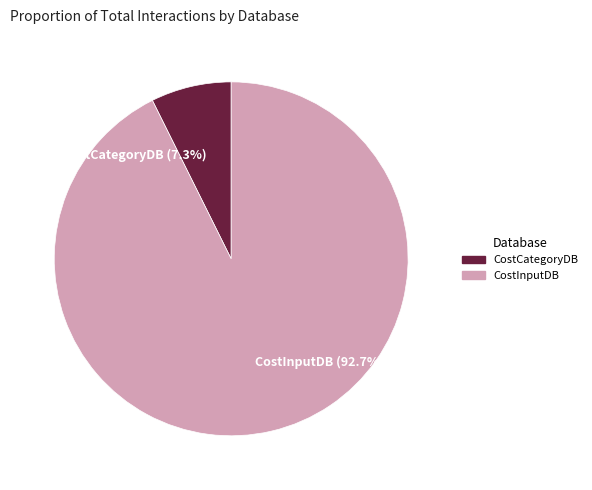

What is the total percentage of CostInputDB and CostCategoryDB?

100.0%